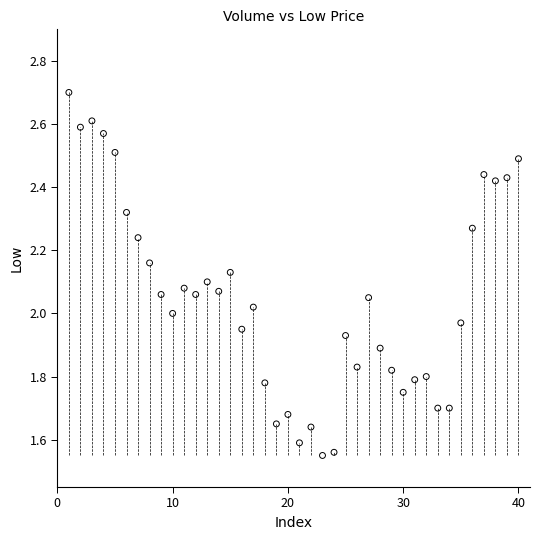

What is the range of X values (max minus min)?

39.0